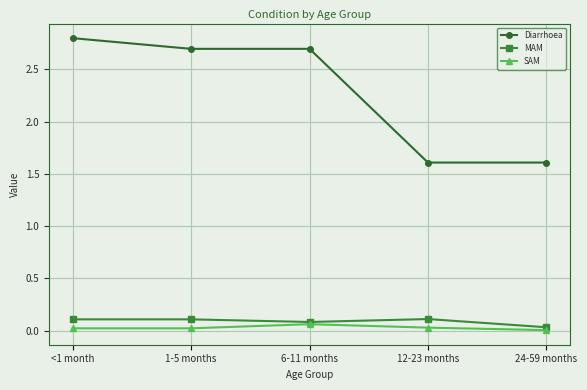

The Diarrhoea series shows 1.6 at 12-23 months. True or false?

True